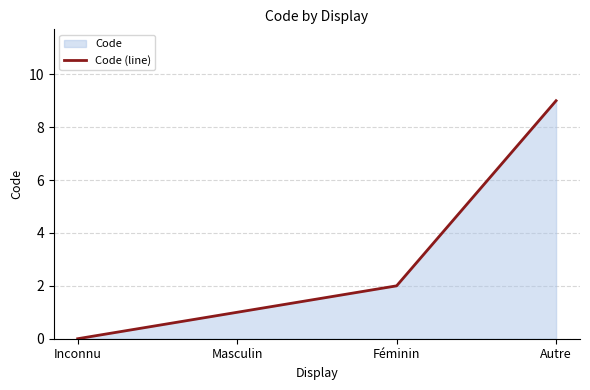

What position from the left is Féminin?

3